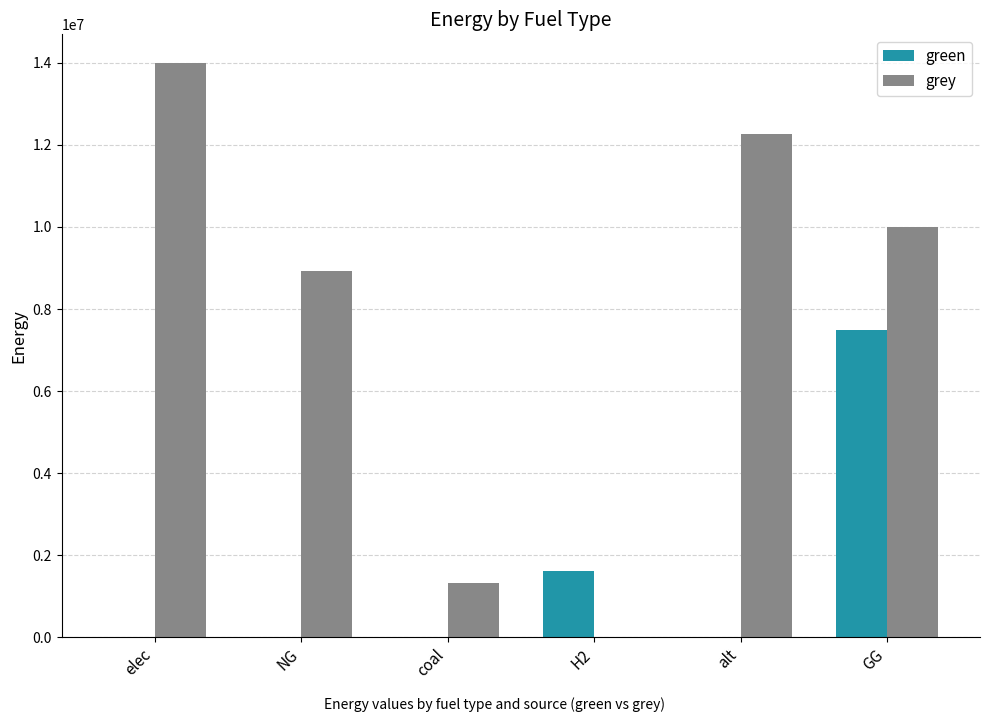

Reading left to right, extract all data points from this chart.

green: elec=0.0	NG=0.0	coal=0.0	H2=1615888.4	alt=0.0	GG=7500000.0
grey: elec=13998637.9	NG=8927066.0	coal=1316031.9	H2=0.0	alt=12257943.9	GG=10000000.0